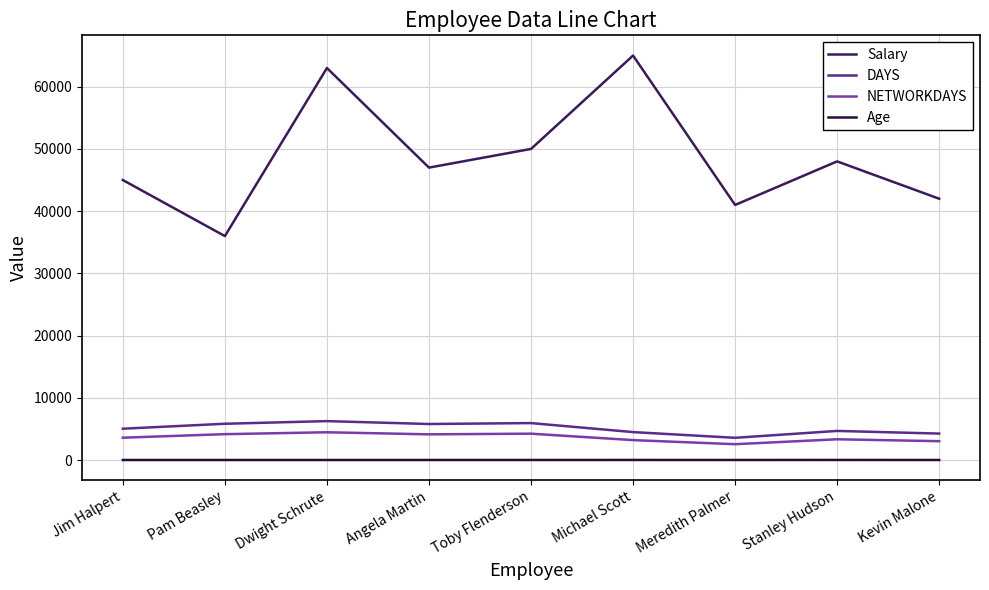

Where is the first local maximum for DAYS?

Dwight Schrute